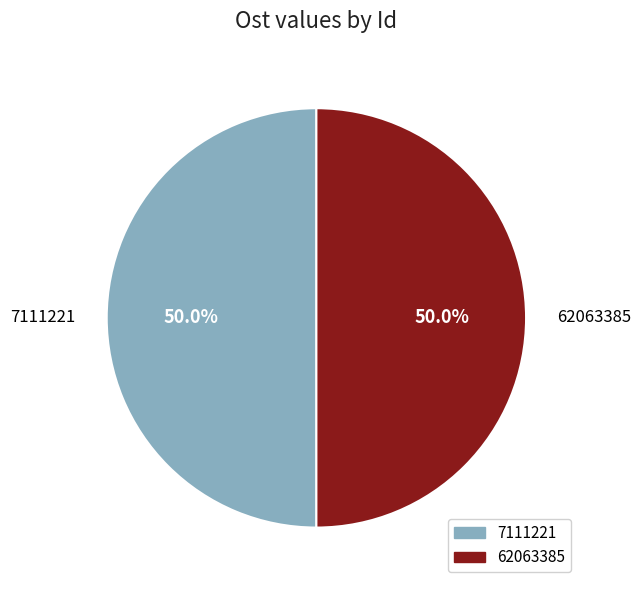

Do 62063385 and 7111221 together represent more than half of the pie?

Yes